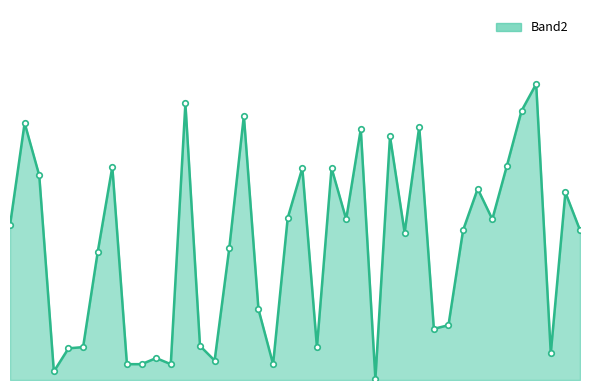

The value at 23 is 29. True or false?

False